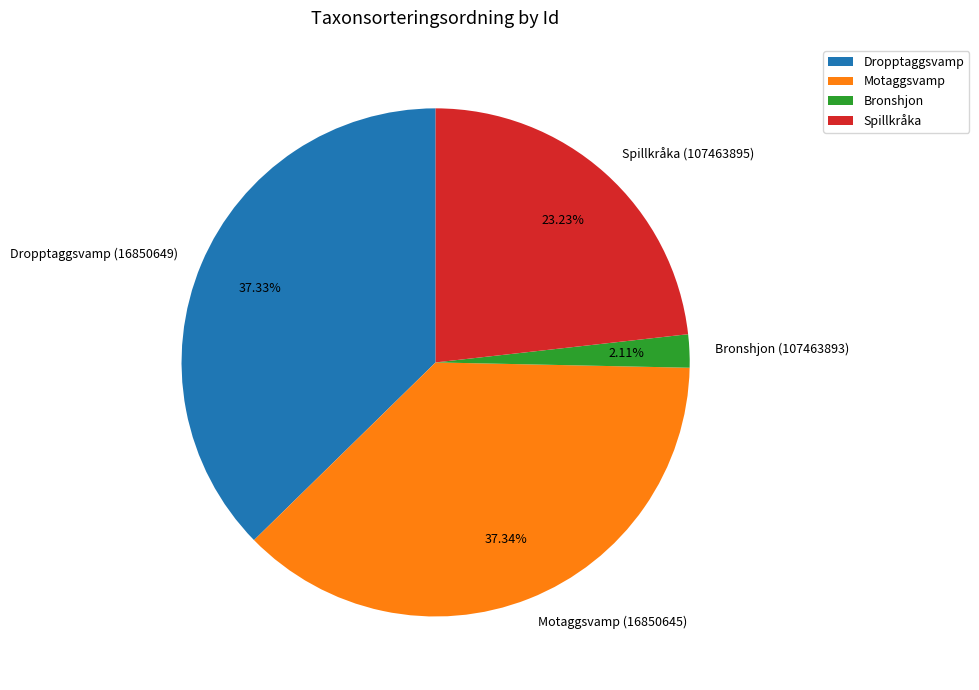

Which slice is the smallest?

Bronshjon (107463893)